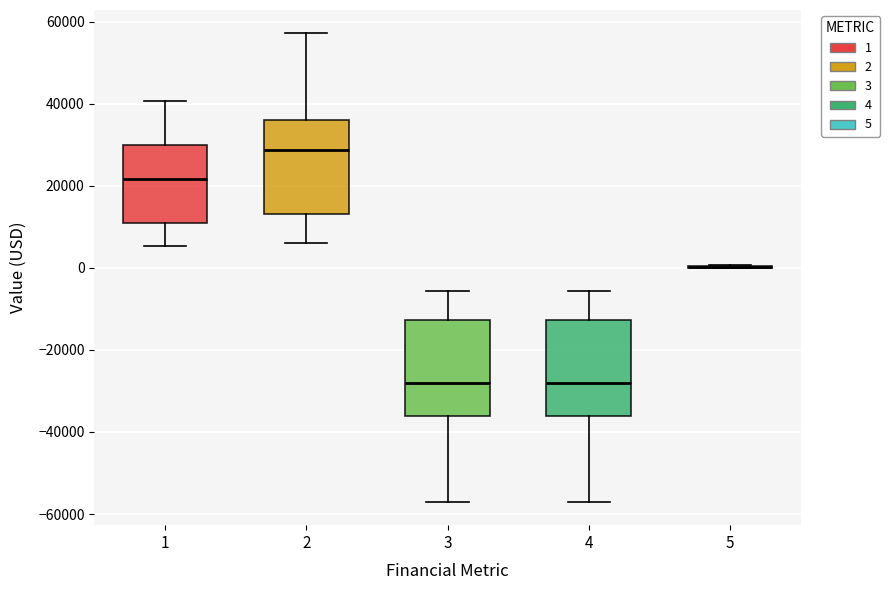

Reading left to right, transcribe this box plot: for each box, give where its median line is, the range the box spans, and where its two whiskers end, as read against the y-axis. The values are not printed on the chart, so give them approximately, as read against the axis.

1: median 22000, box 10000 to 30000, whiskers 6000 to 40000
2: median 28000, box 14000 to 36000, whiskers 6000 to 58000
3: median -28000, box -36000 to -12000, whiskers -56000 to -6000
4: median -28000, box -36000 to -12000, whiskers -56000 to -6000
5: box collapsed to a line at 0, whiskers 0 to 0